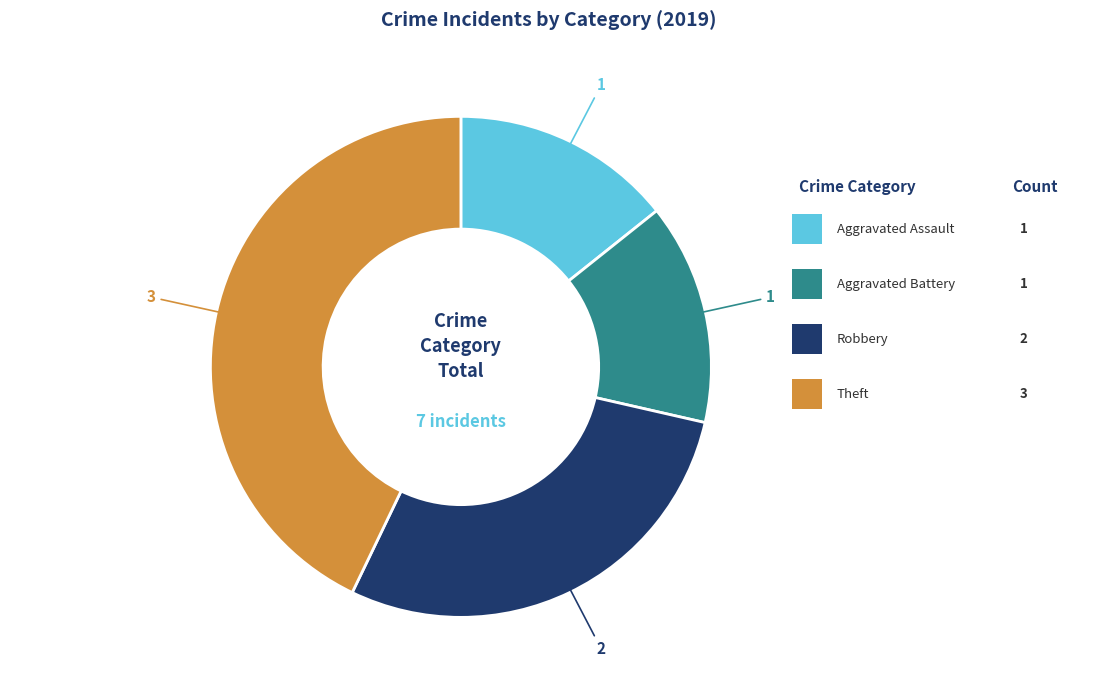

Is there a majority slice in this chart?

No